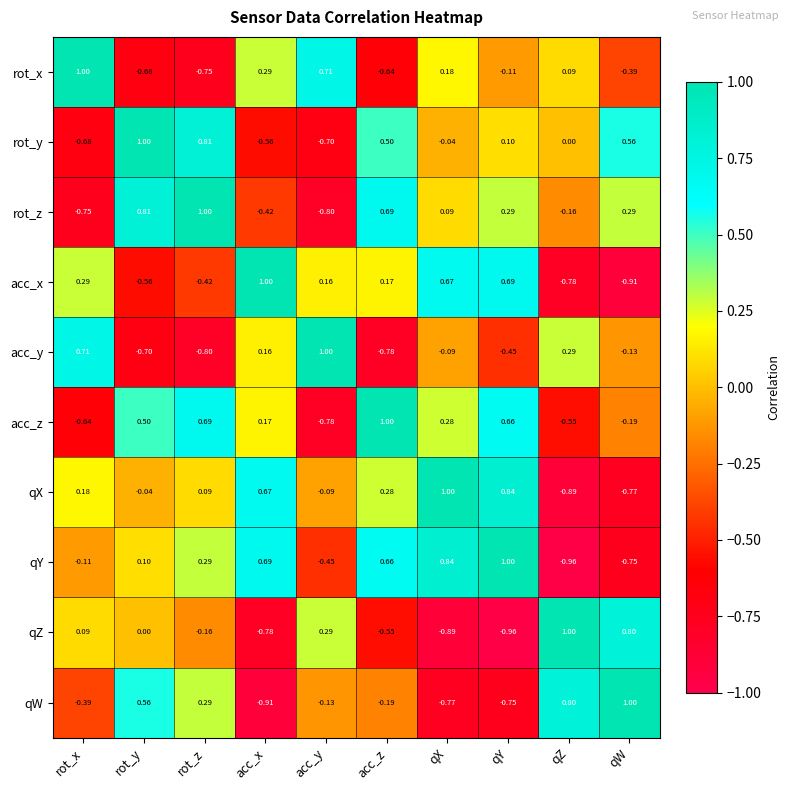

Between rot_y and qW, which series saw the biggest shift?

qY